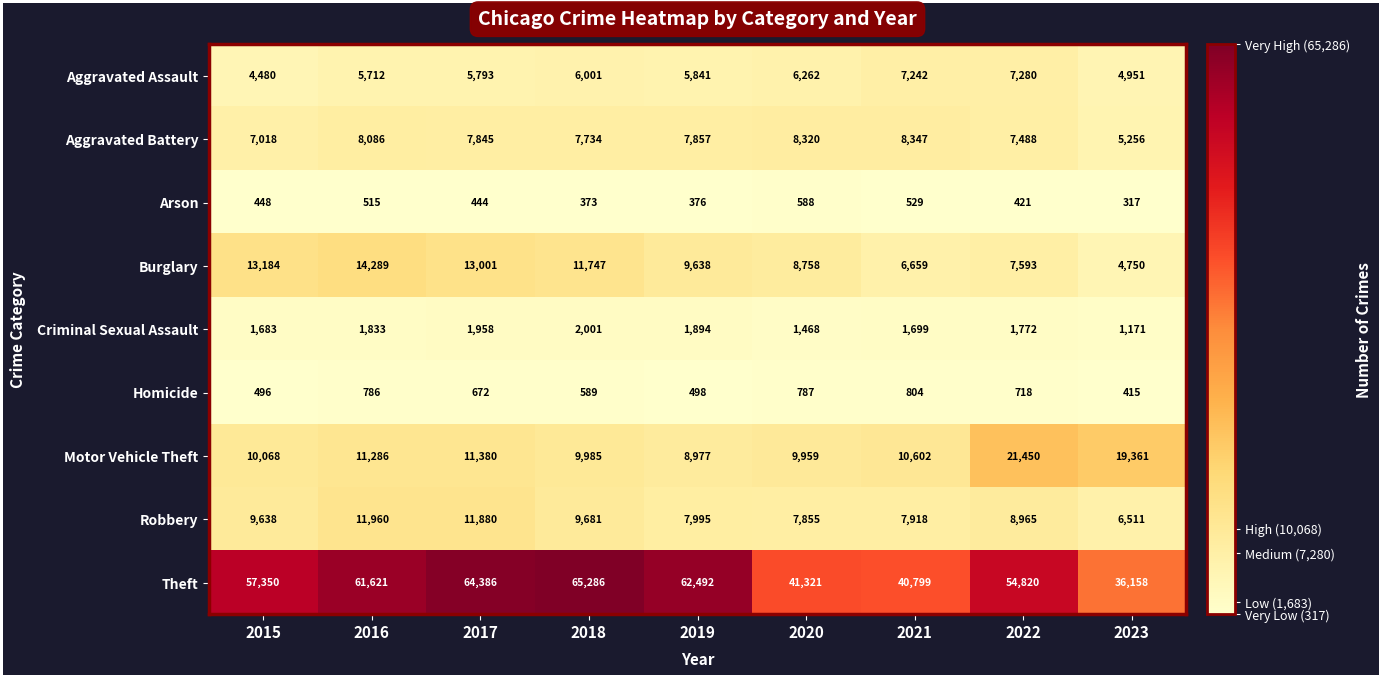

What value does the Arson series have at 2017, to the nearest 5?

445